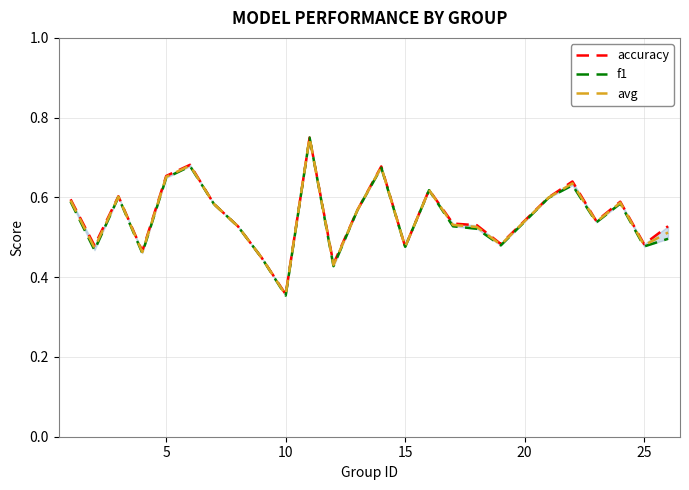

At which label is avg closest to 0?

10